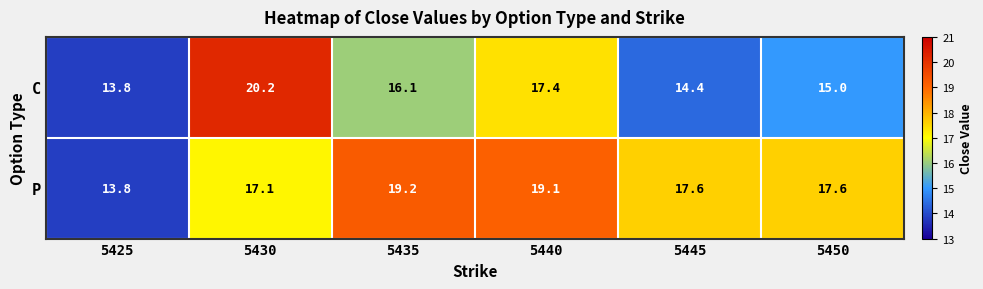

Rank the series by their maximum value, from lowest to highest.

P, C